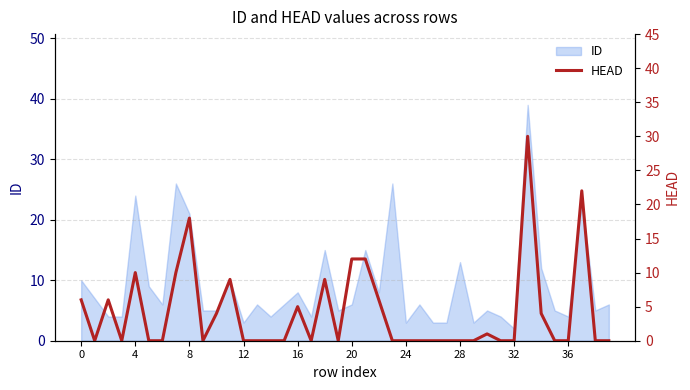

Does the chart have visible grid lines?

Yes